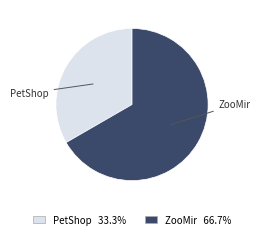

Combined, do PetShop and ZooMir account for over 50%?

Yes